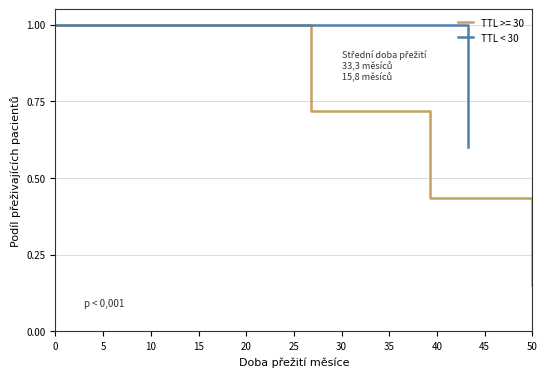

What is the maximum value for TTL < 30?

1.0